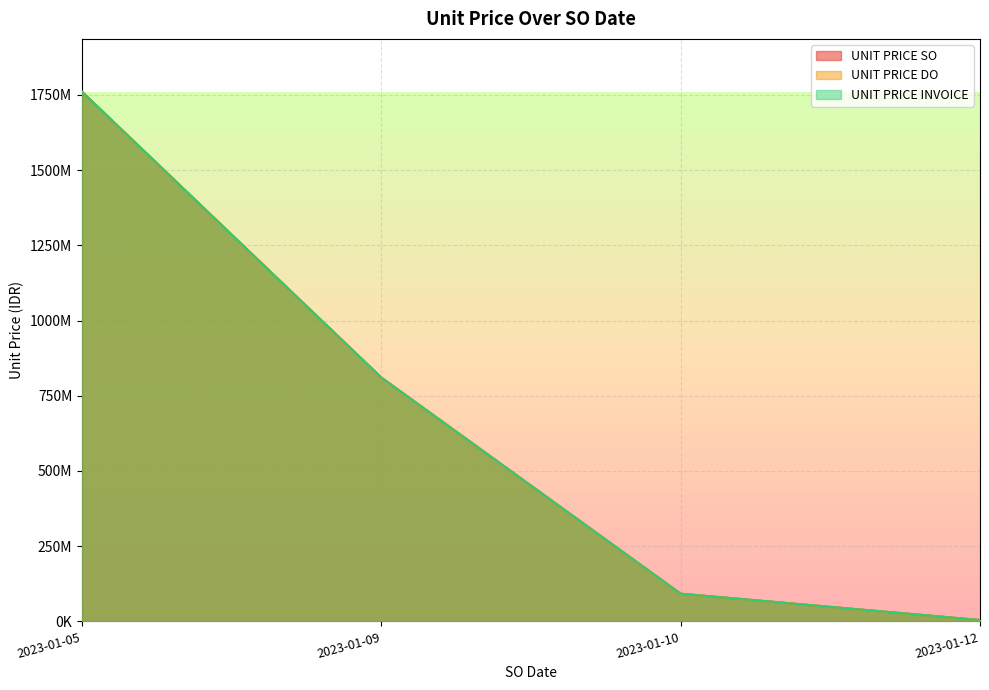

The UNIT PRICE INVOICE series shows 317720 at 2023-01-09. True or false?

False